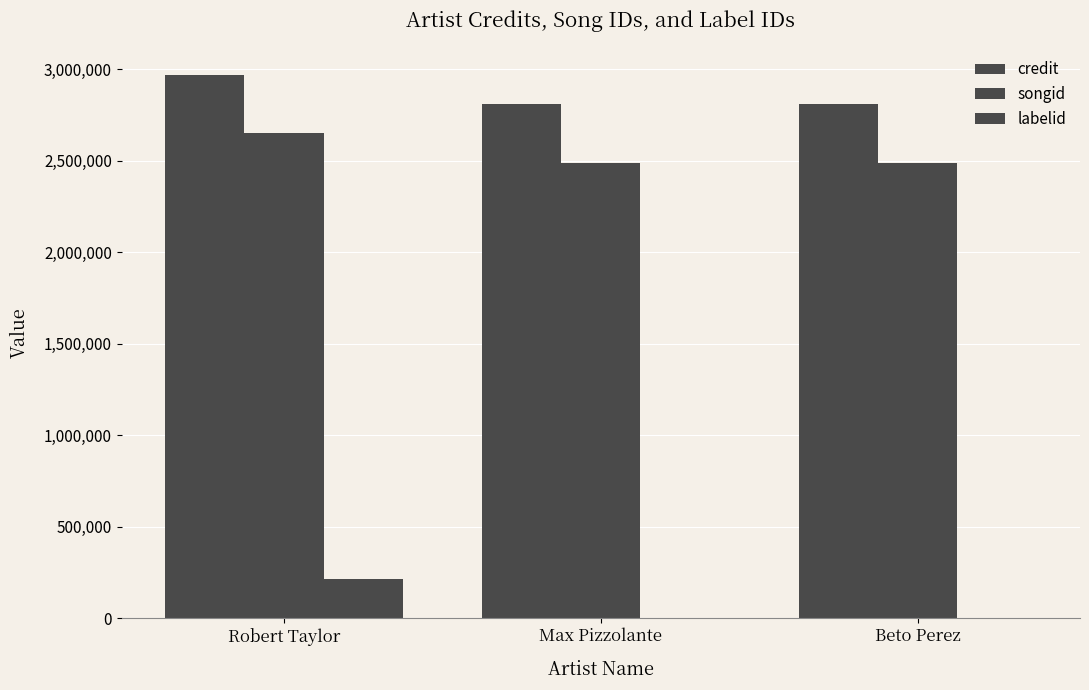

Which series changed the most between Max Pizzolante and Beto Perez?

credit